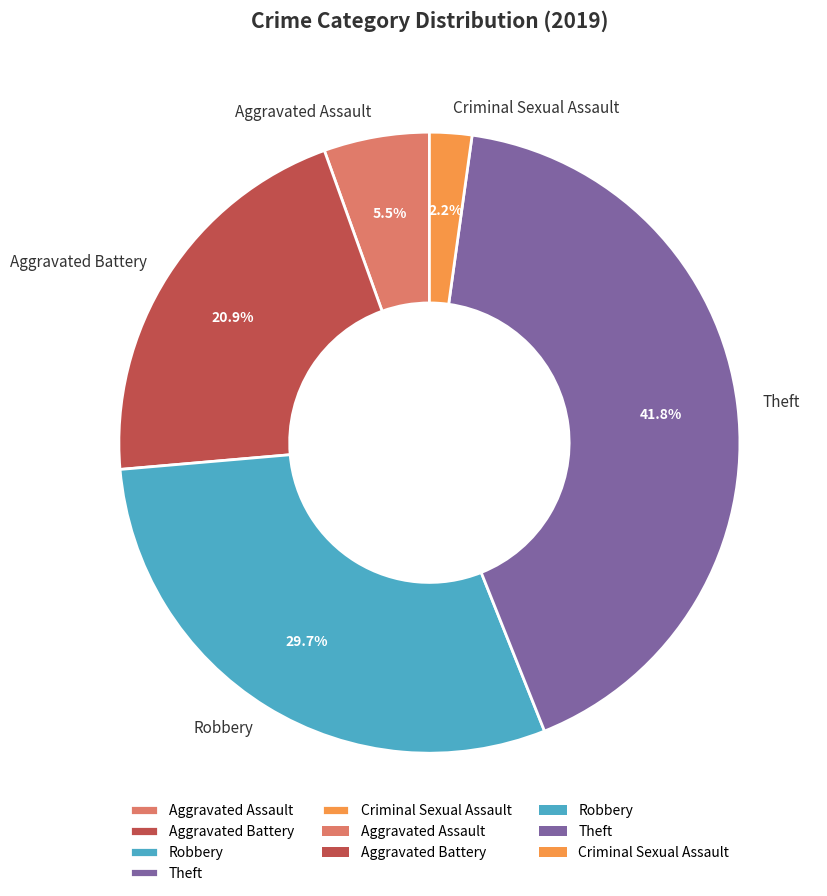

Which category has the smallest portion of the pie?

Criminal Sexual Assault